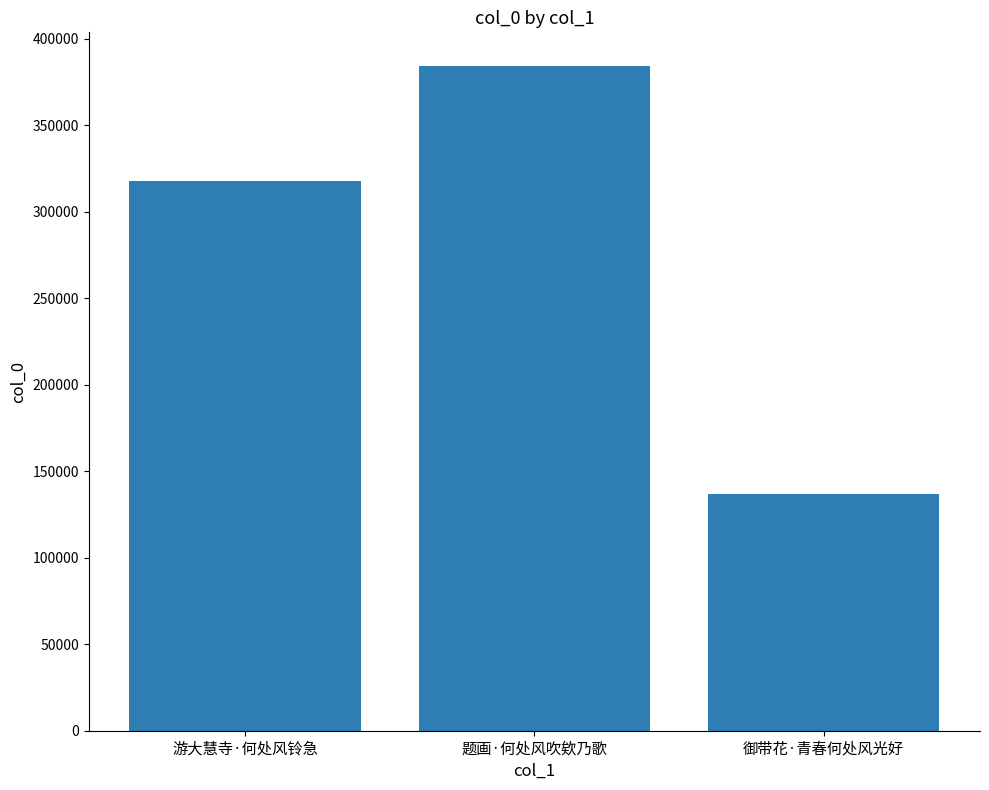

What is the label of the 3rd bar from the right?

游大慧寺·何处风铃急